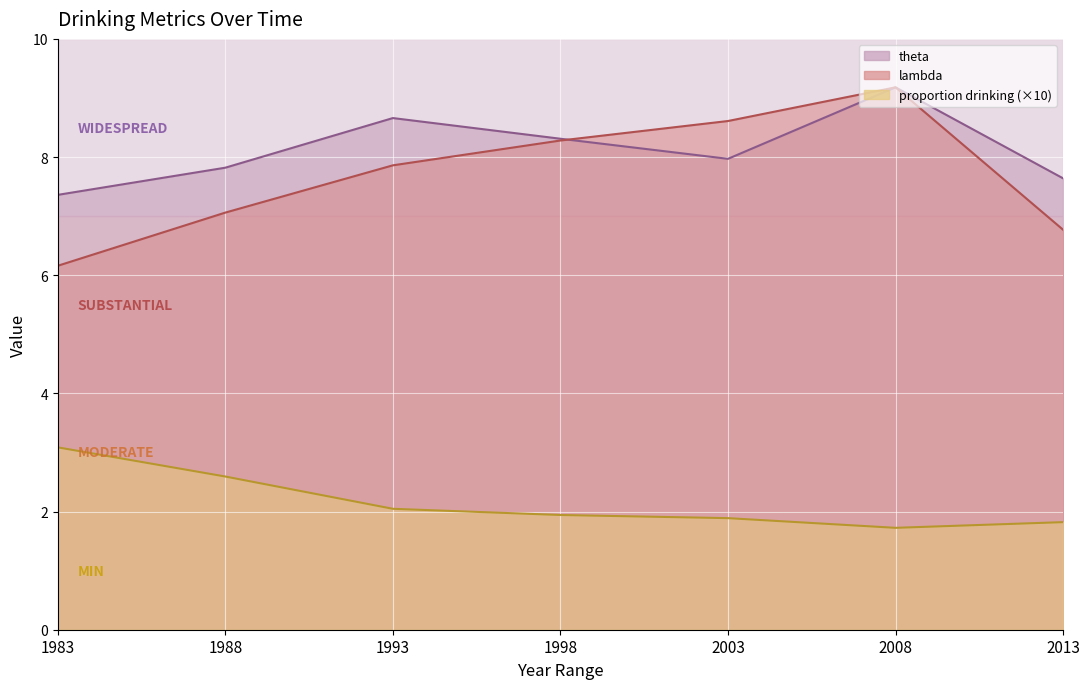

Reading left to right, extract all data points from this chart.

theta: 7.4	7.8	8.7	8.3	8.0	9.2	7.6
lambda: 6.2	7.1	7.9	8.3	8.6	9.2	6.8
proportion drinking: 3.1	2.6	2.0	1.9	1.9	1.7	1.8